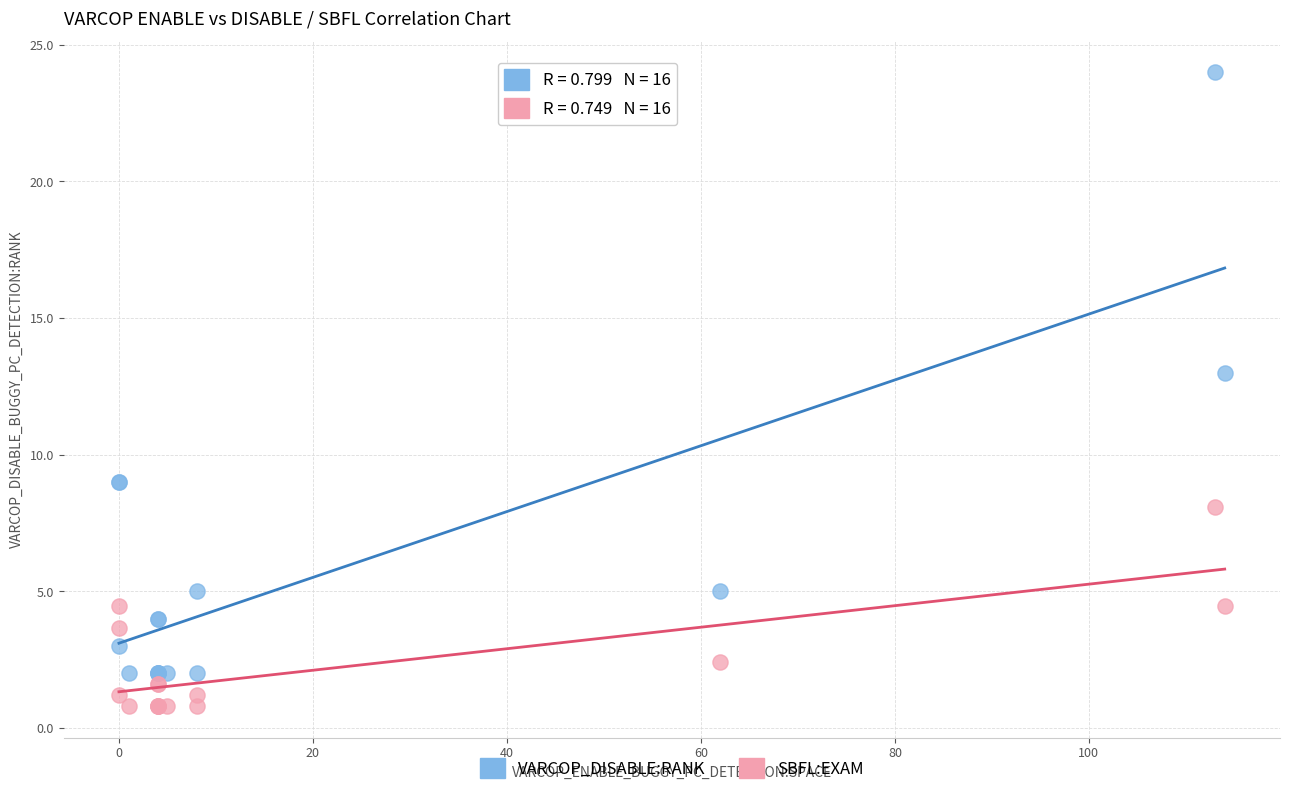

What are all the series names shown in the legend?

VARCOP_DISABLE:RANK, SBFL:EXAM